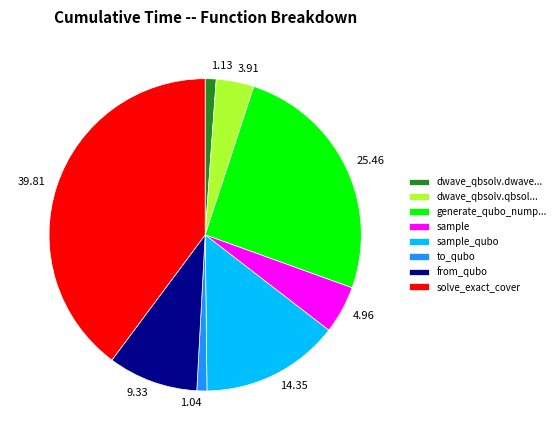

How many slices are in this pie chart?

8